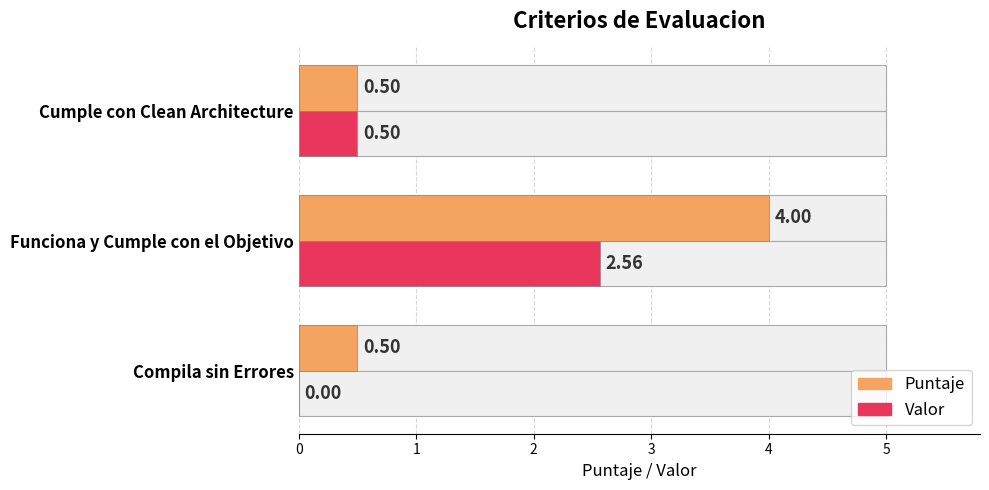

Which series changed the most between Funciona y Cumple con el Objetivo and Cumple con Clean Architecture?

Puntaje